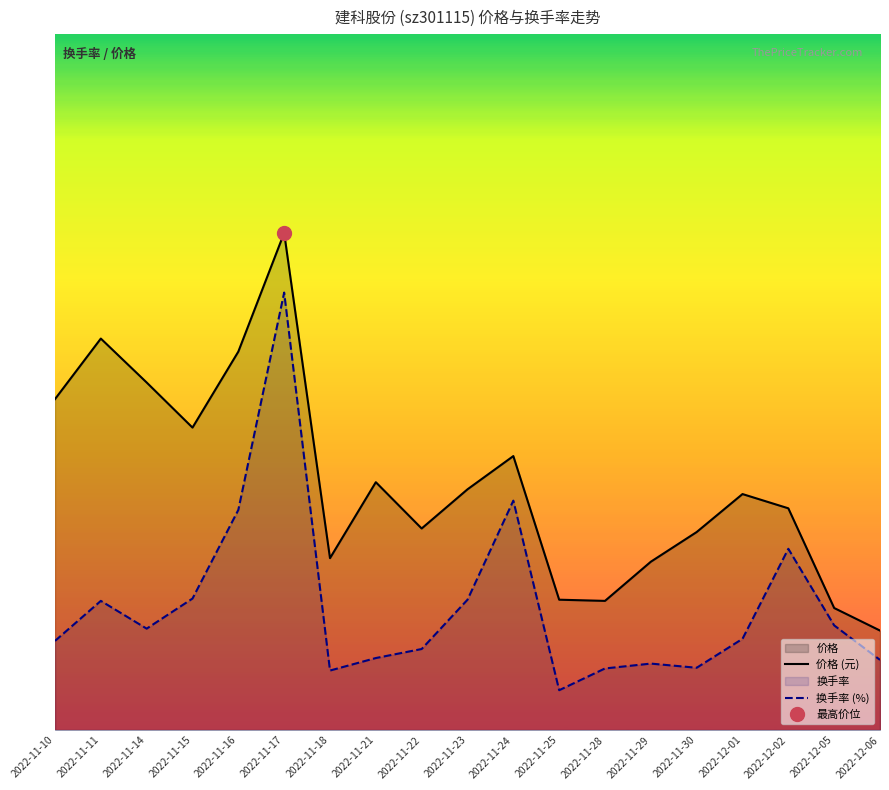

Rank the categories by 价格 (元) value from lowest to highest.

2022-12-06, 2022-12-05, 2022-11-28, 2022-11-25, 2022-11-29, 2022-11-18, 2022-11-30, 2022-11-22, 2022-12-02, 2022-12-01, 2022-11-23, 2022-11-21, 2022-11-24, 2022-11-15, 2022-11-10, 2022-11-14, 2022-11-16, 2022-11-11, 2022-11-17